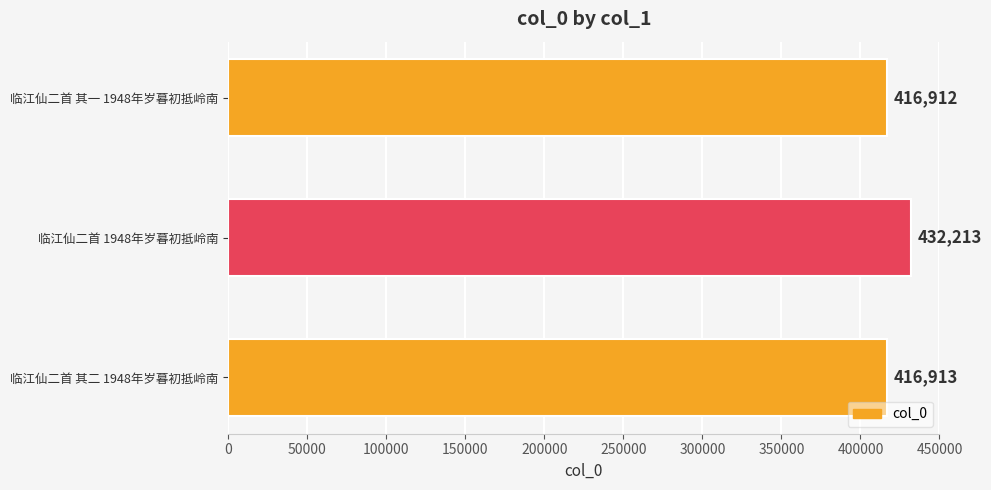

At which label is the value closest to 424562?

临江仙二首 其二 1948年岁暮初抵岭南